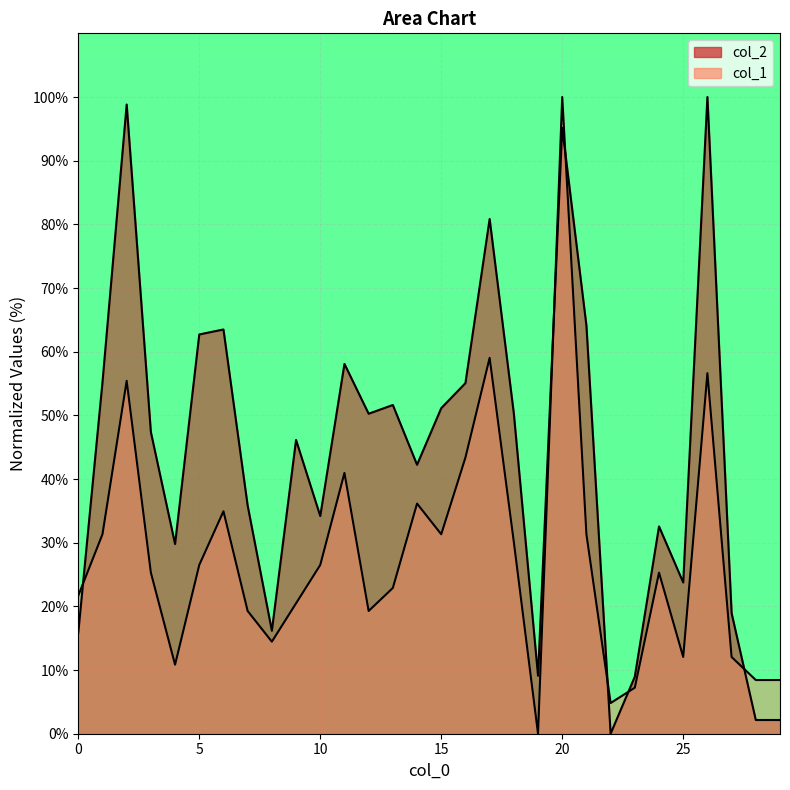

Reading left to right, transcribe all the data shown in this chart.

col_2: 15.9	55.2	98.8	47.4	29.8	62.7	63.5	35.8	16.2	46.1	34.2	58.1	50.3	51.6	42.2	51.1	55.1	80.8	50.3	9.1	95.2	64.1	0.0	9.0	32.6	23.7	100.0	18.9	2.2	2.2
col_1: 21.7	31.3	55.4	25.3	10.8	26.5	34.9	19.3	14.5	20.5	26.5	41.0	19.3	22.9	36.1	31.3	43.4	59.0	30.1	0.0	100.0	31.3	4.8	7.2	25.3	12.0	56.6	12.0	8.4	8.4